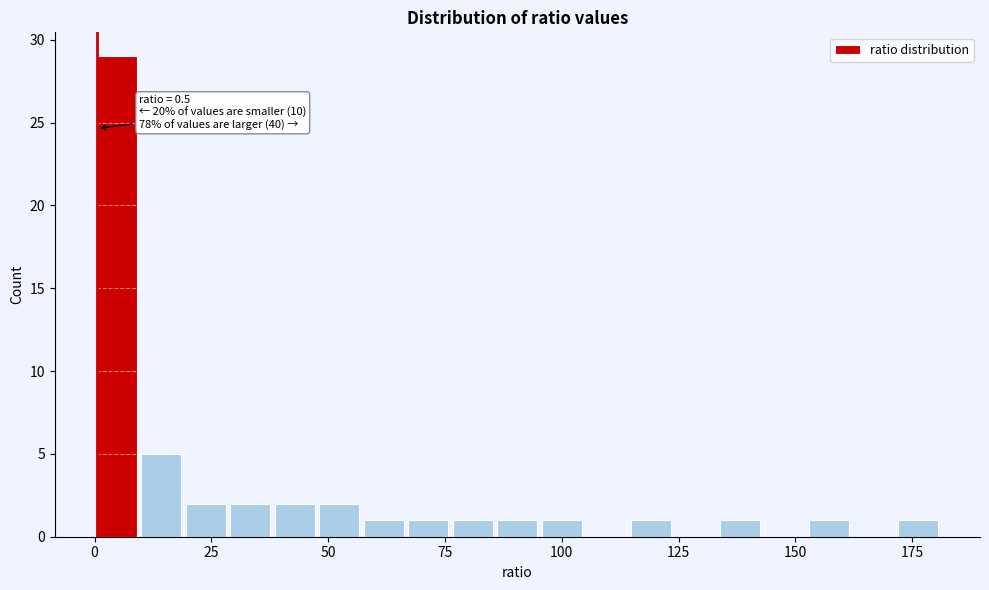

Around what value on the x-axis is the tallest bar? Give the approximate position of its centre, as read against the axis.

5